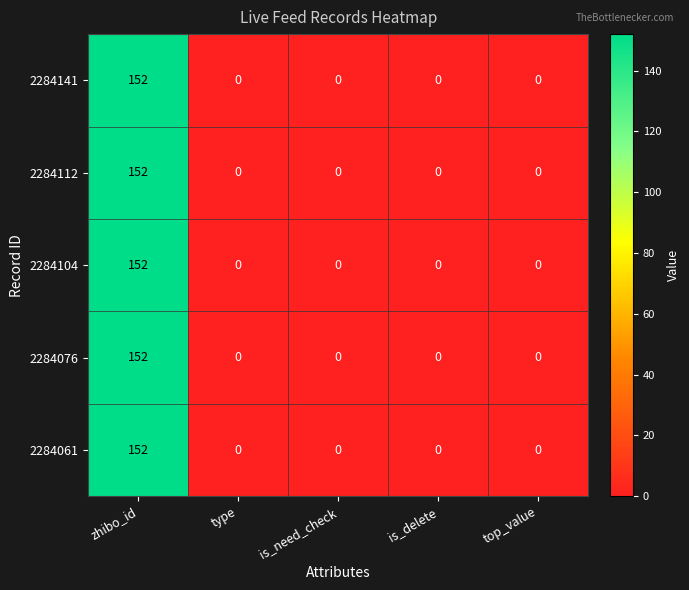

Is it true that 2284104 equals 84 at zhibo_id?

False